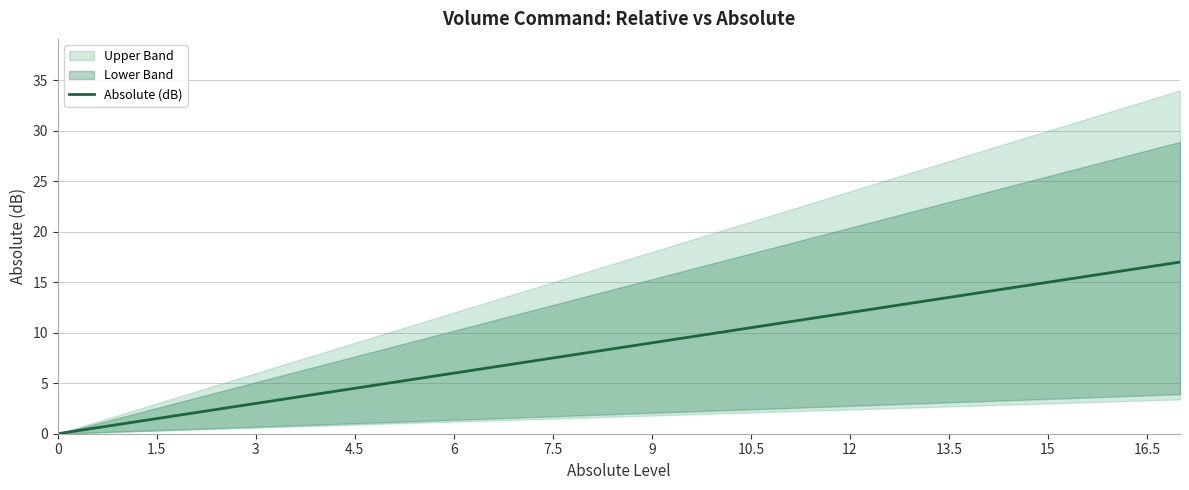

What is the sum of all values?

297.5